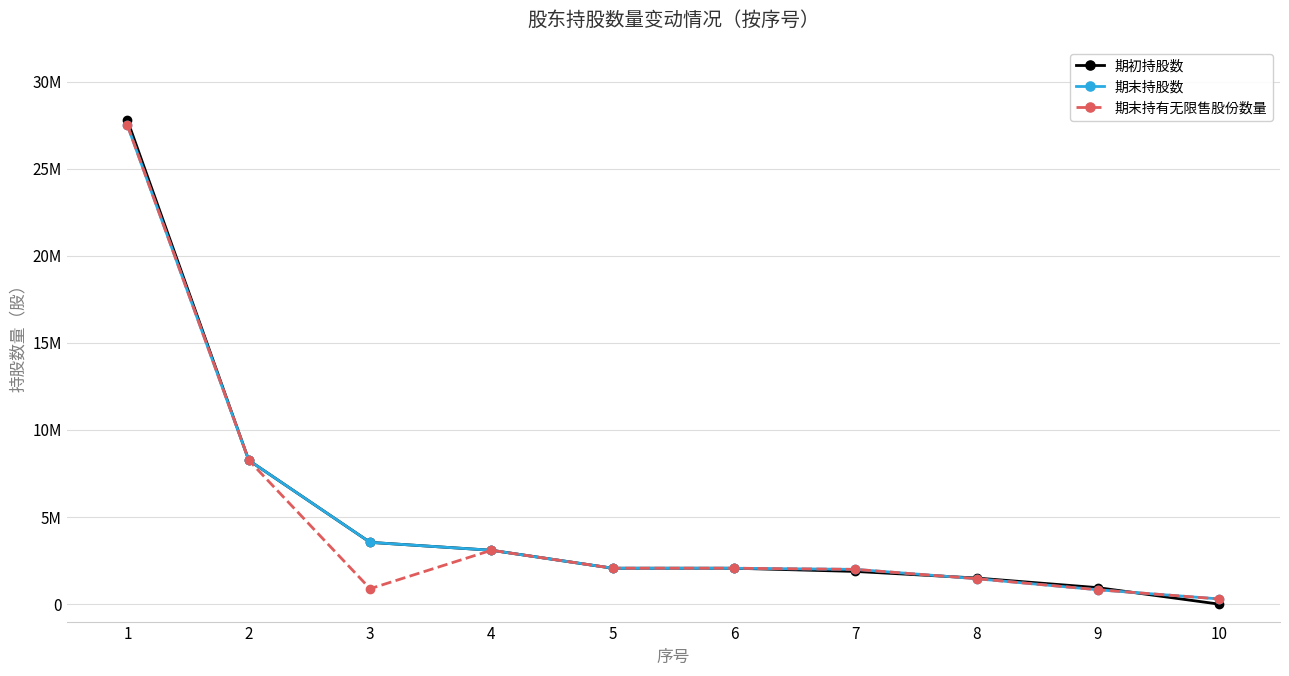

What are all the series names shown in the legend?

期初持股数, 期末持股数, 期末持有无限售股份数量